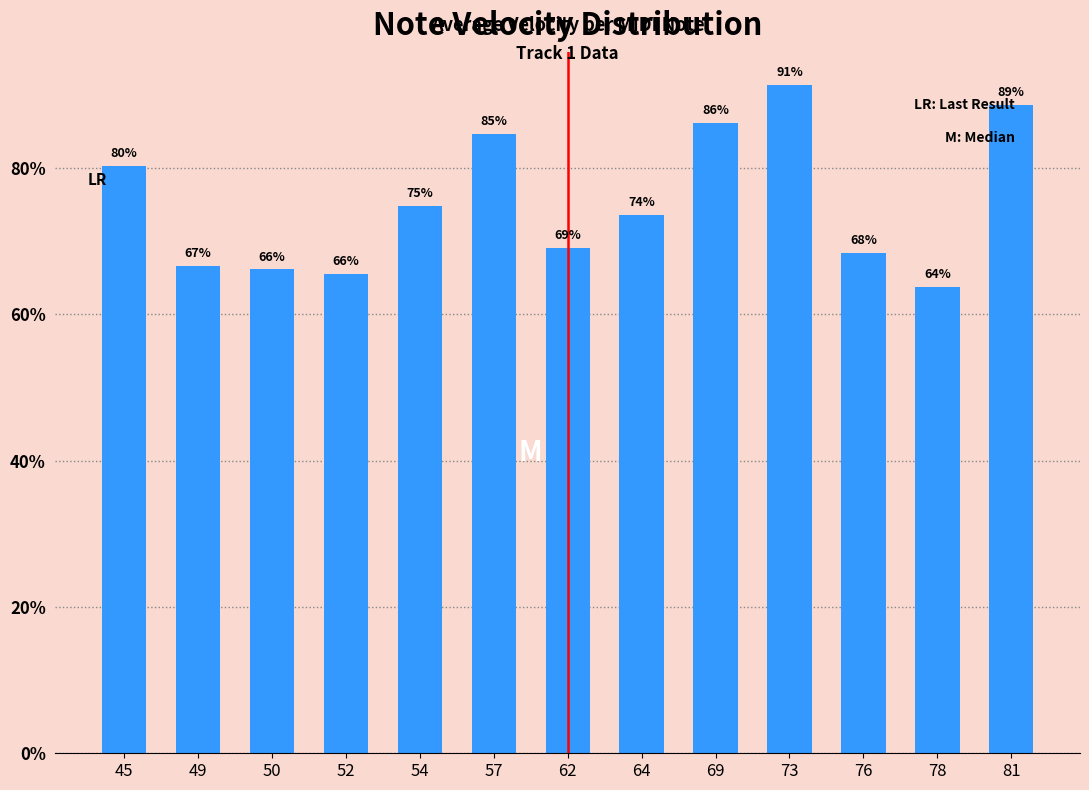

Between 49 and 52, which is larger?

49